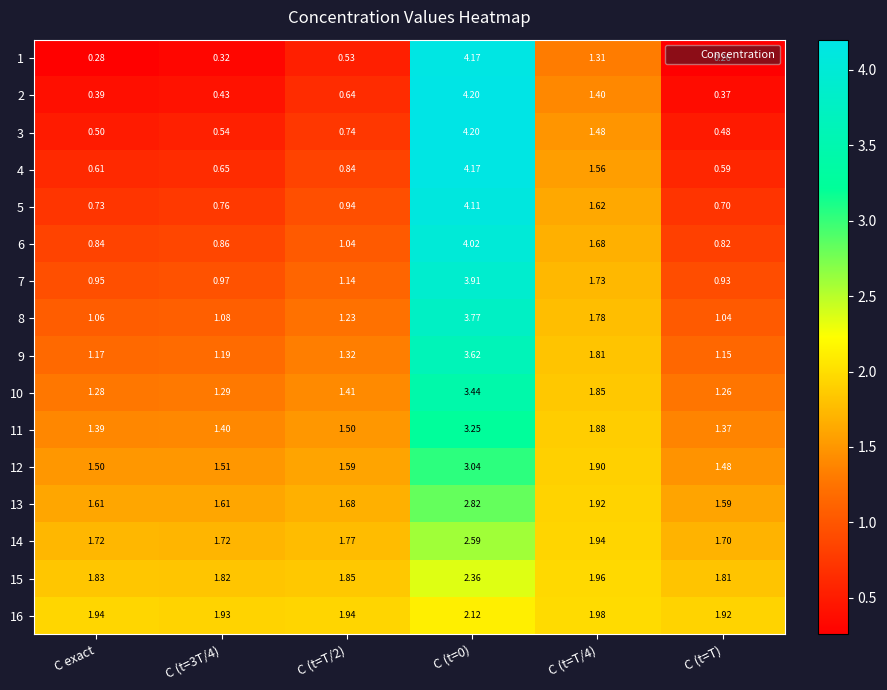

At which label does 10 reach its minimum?

C (t=T)